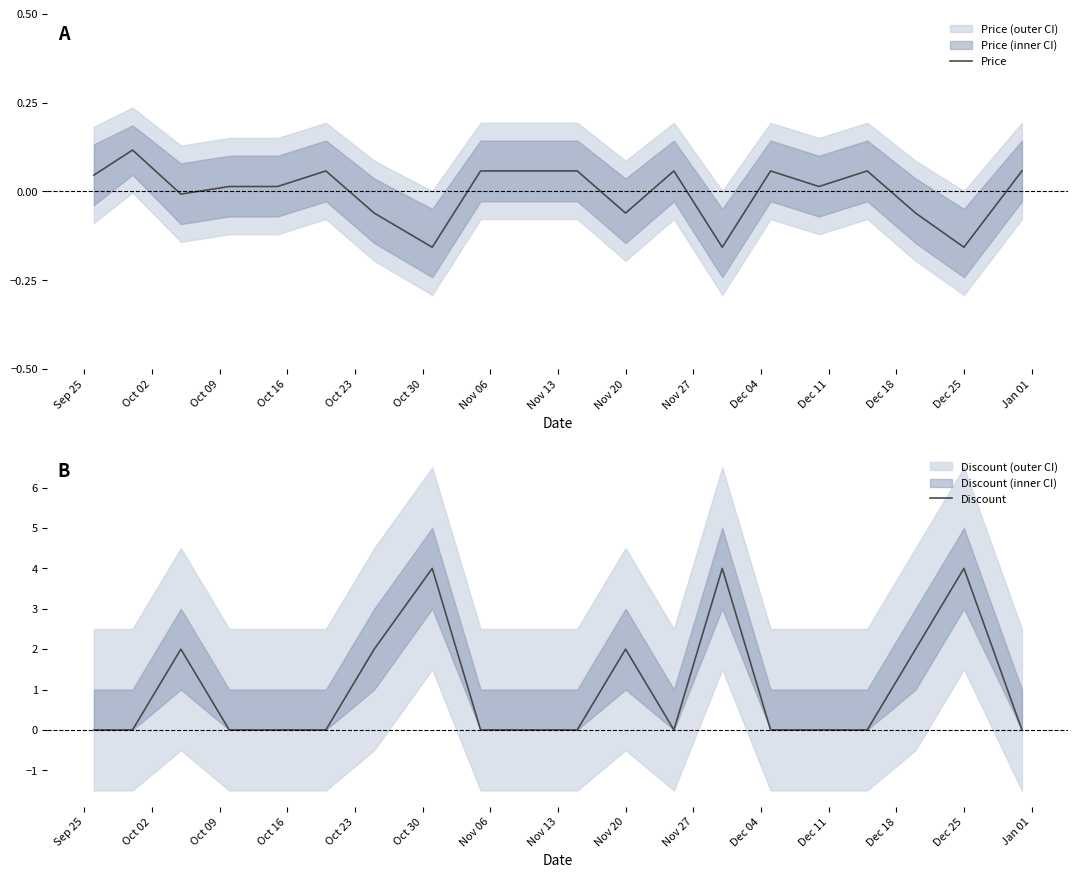

Is the value of Discount at Jan 01 greater than the value of Price at Jan 01?

No